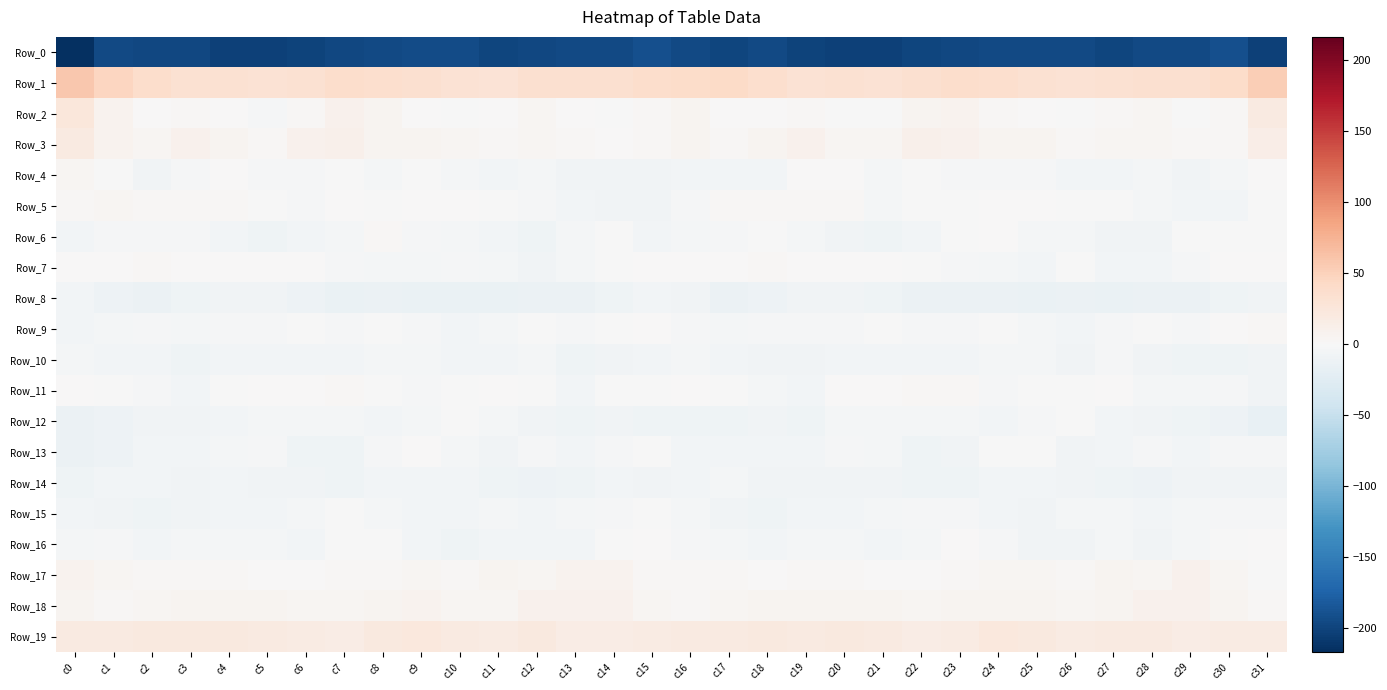

What is the total value across all series at c7?

-166.5